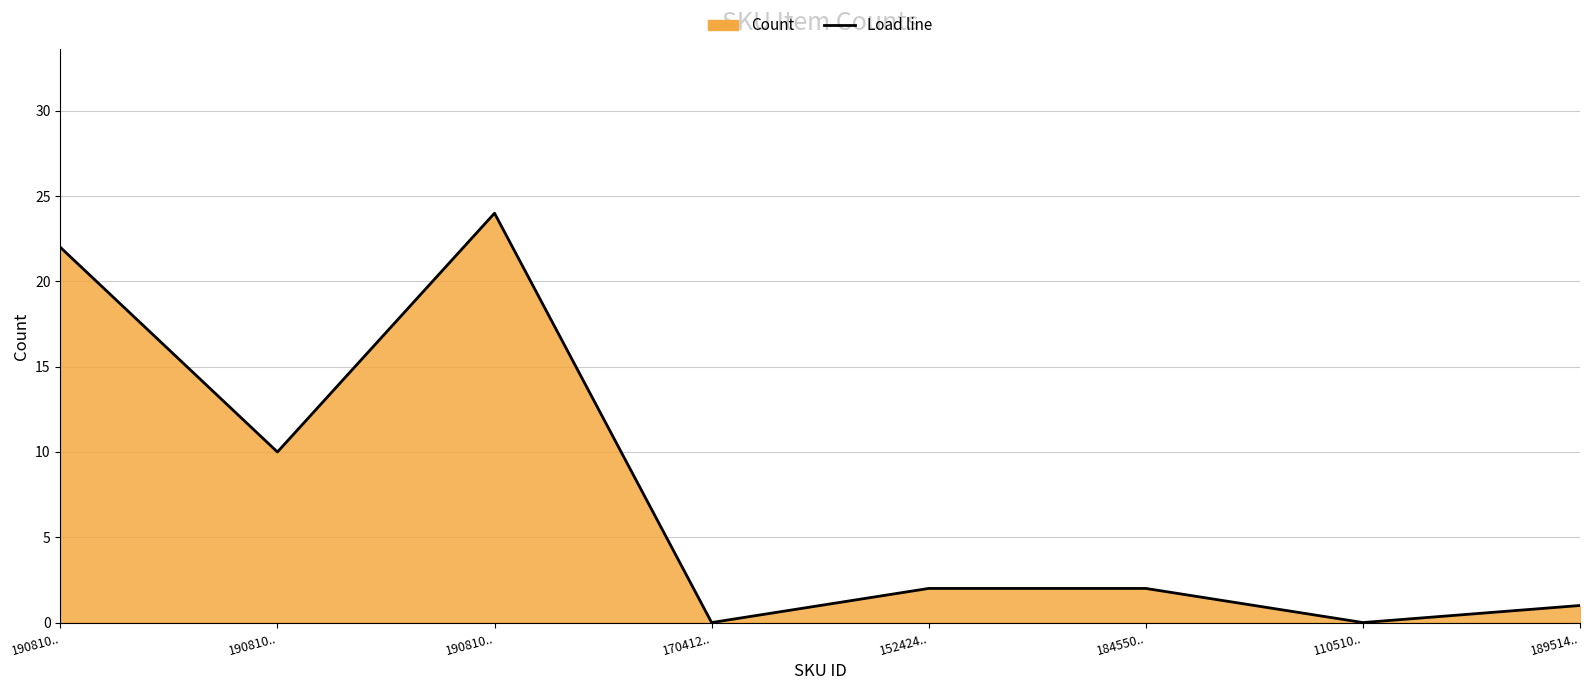

What is the label of the 5th point from the right?

170412..